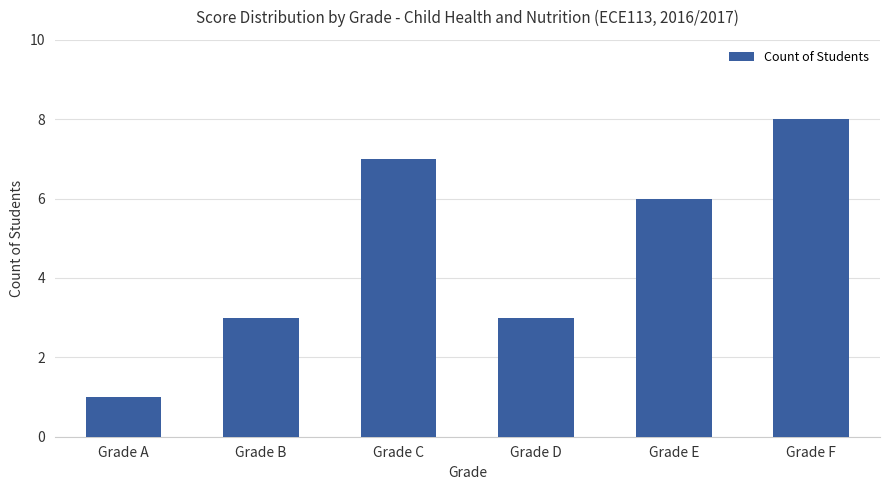

What value does the data have at Grade E?

6